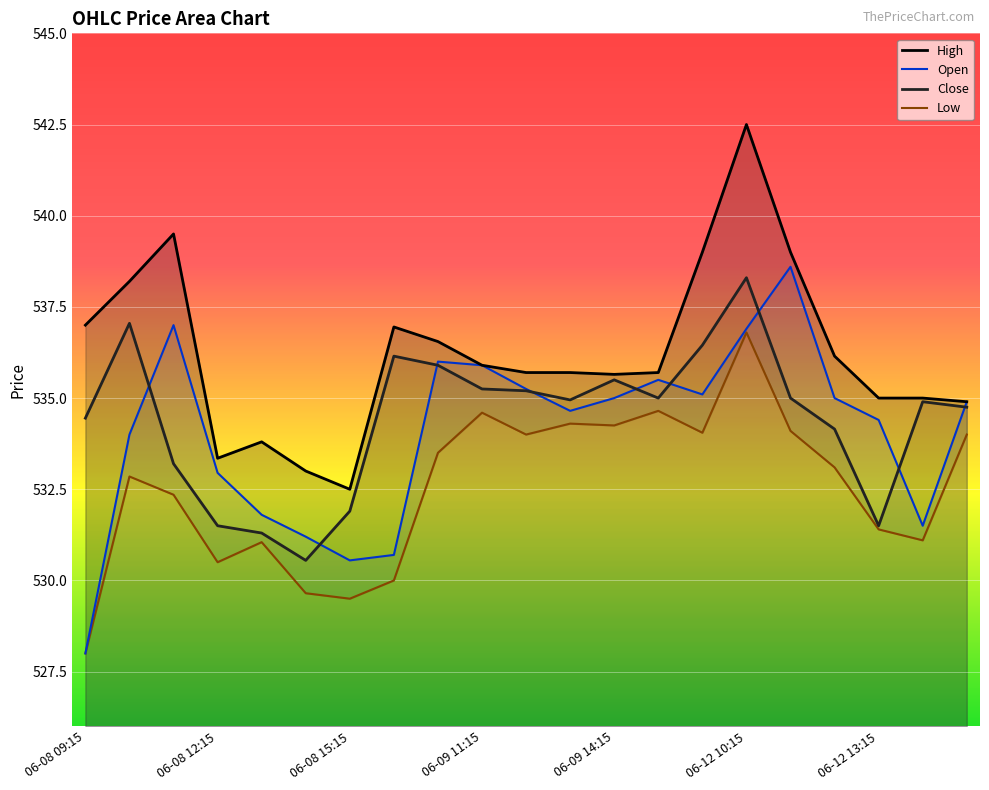

True or false: High has more than 0 interior local peaks.

True